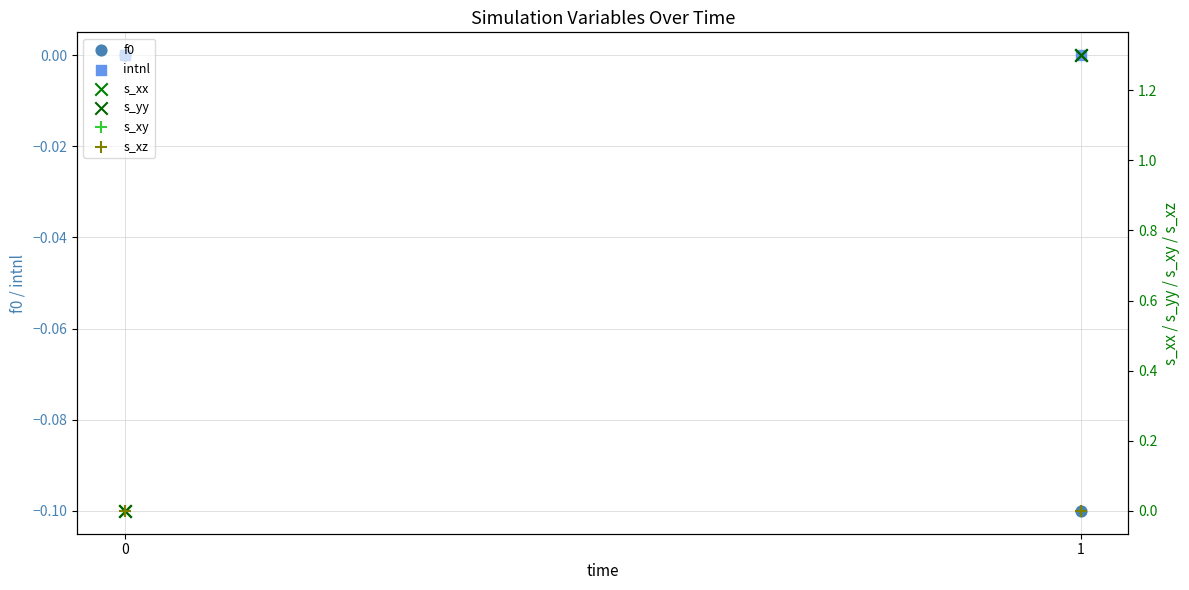

Which series has the largest total across all categories?

s_xx